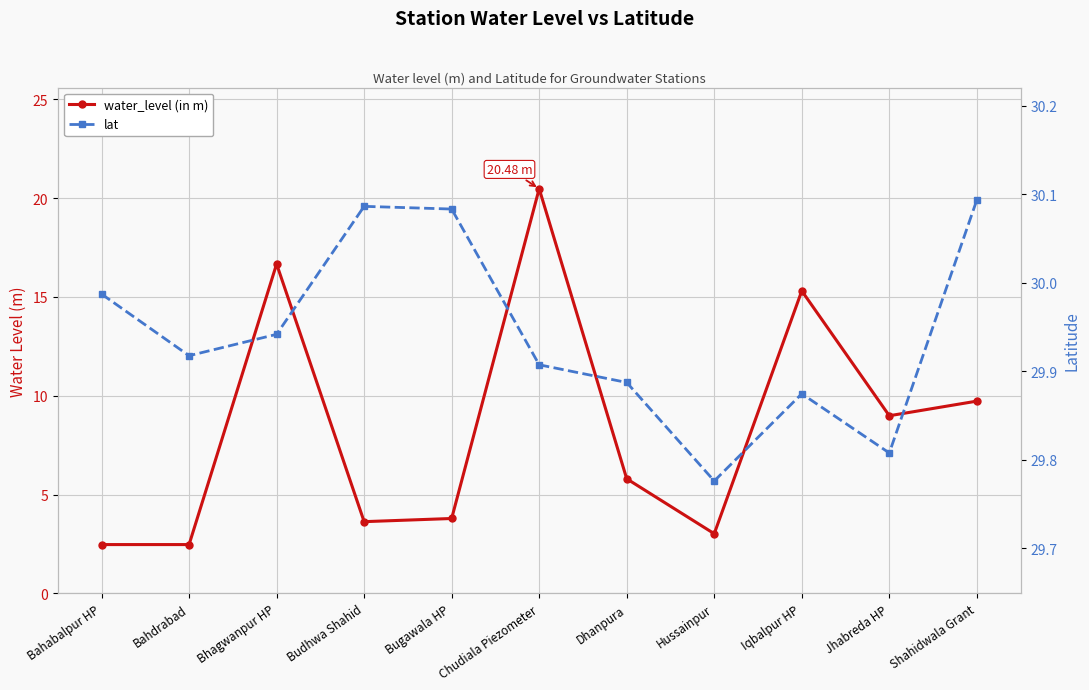

Is the value of lat at Shahidwala Grant greater than the value of water_level (in m) at Bahdrabad?

Yes